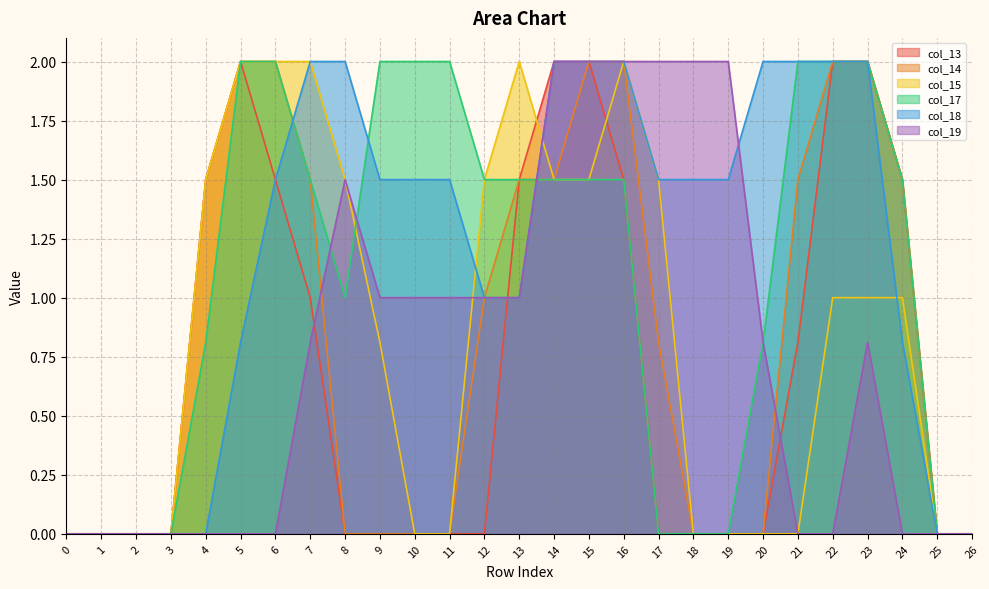

At how many categories does at least one series exceed 1?

21